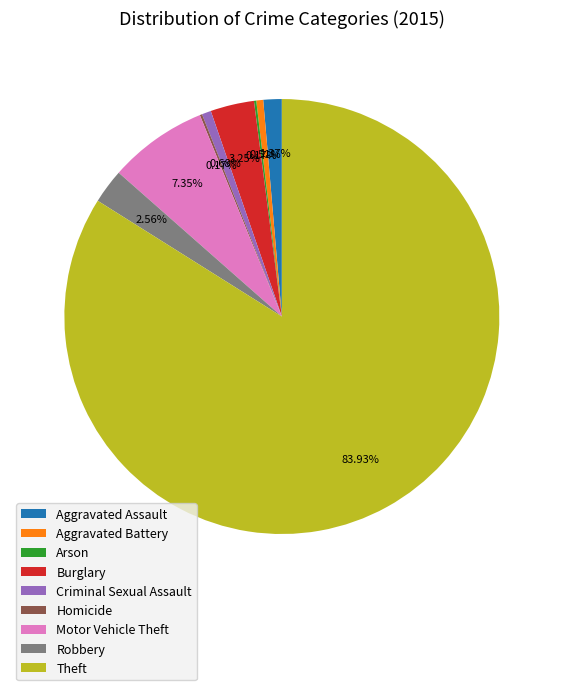

Do Robbery and Aggravated Battery together represent more than half of the pie?

No